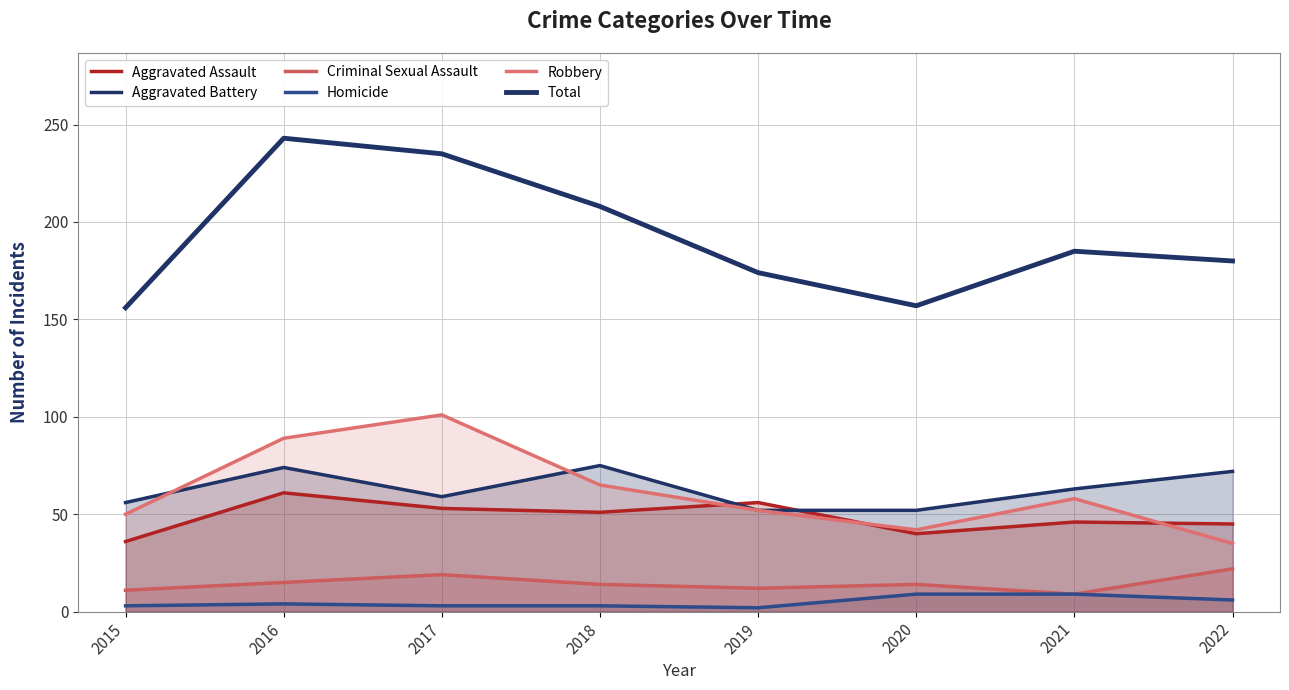

Read the Total value at 2015.

156